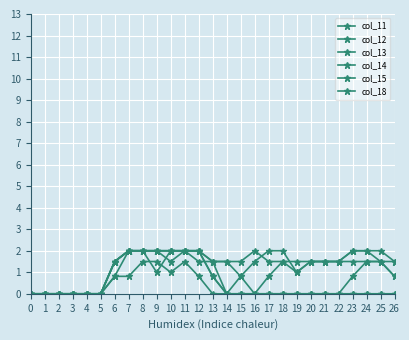

True or false: col_18 and col_15 intersect in this chart.

False